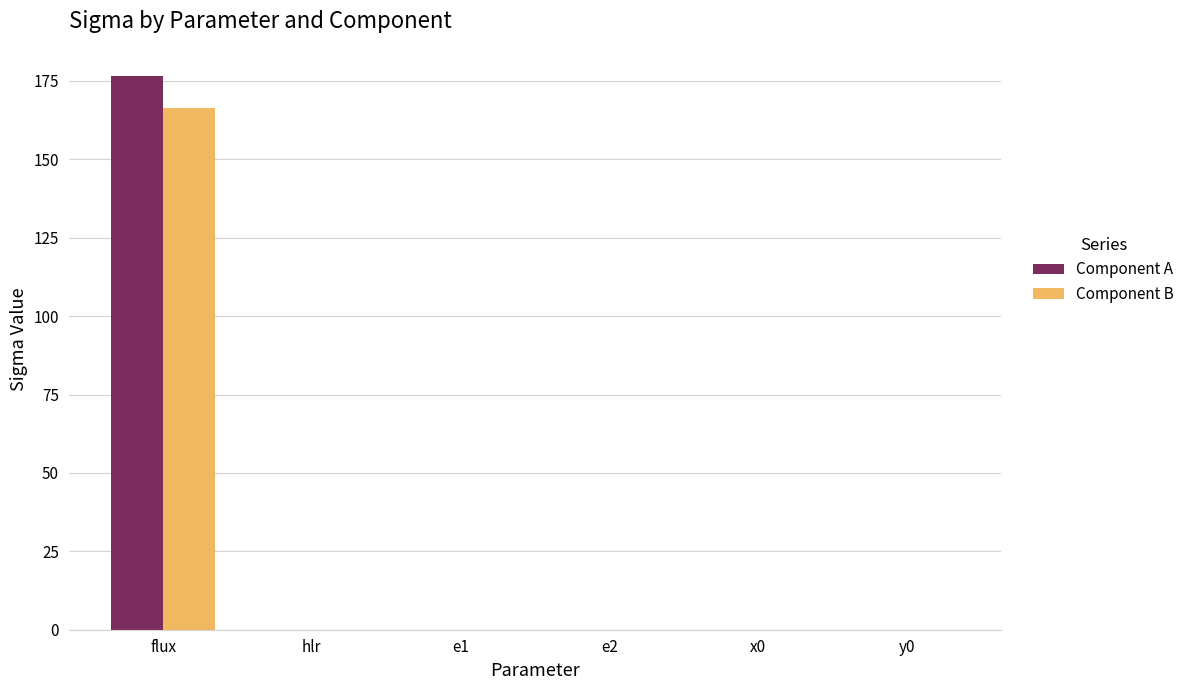

Which series changed the most between flux and hlr?

Component A